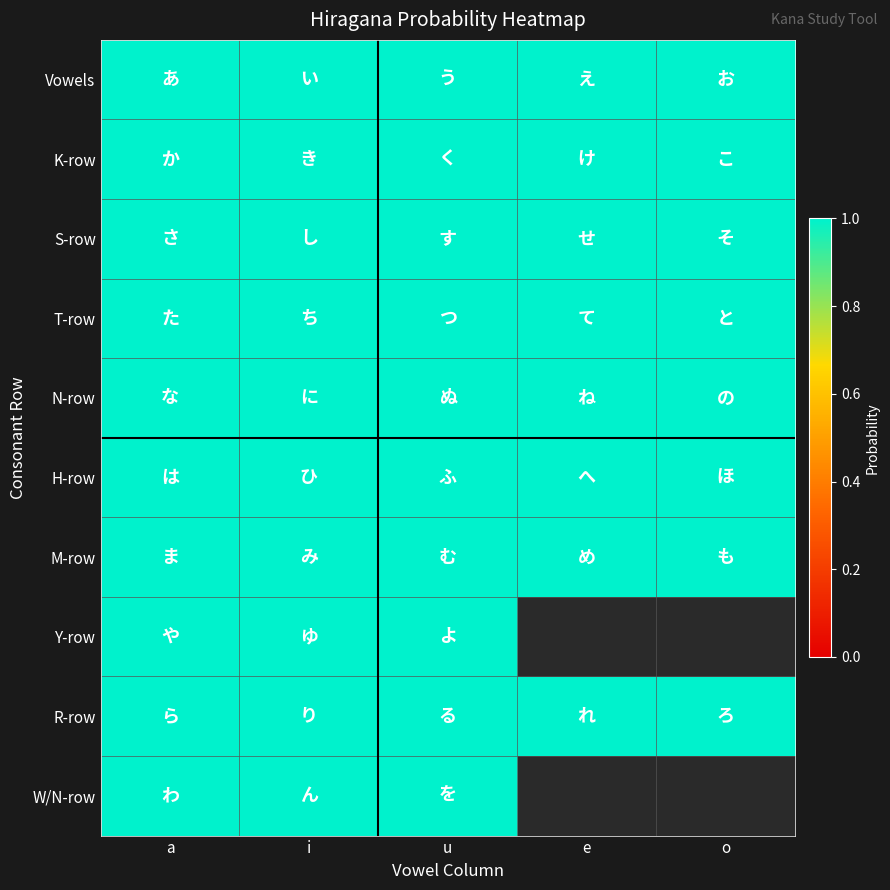

Rank the series at e from lowest to highest value.

Y-row, W/N-row, Vowels, K-row, S-row, T-row, N-row, H-row, M-row, R-row